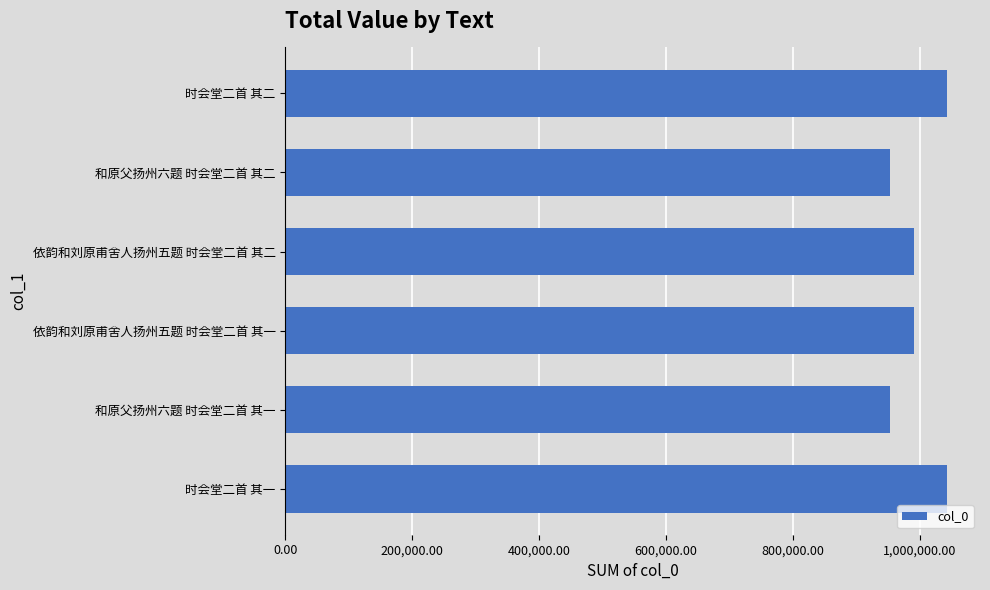

Is it true that the value at 时会堂二首 其二 is 1042407?

True